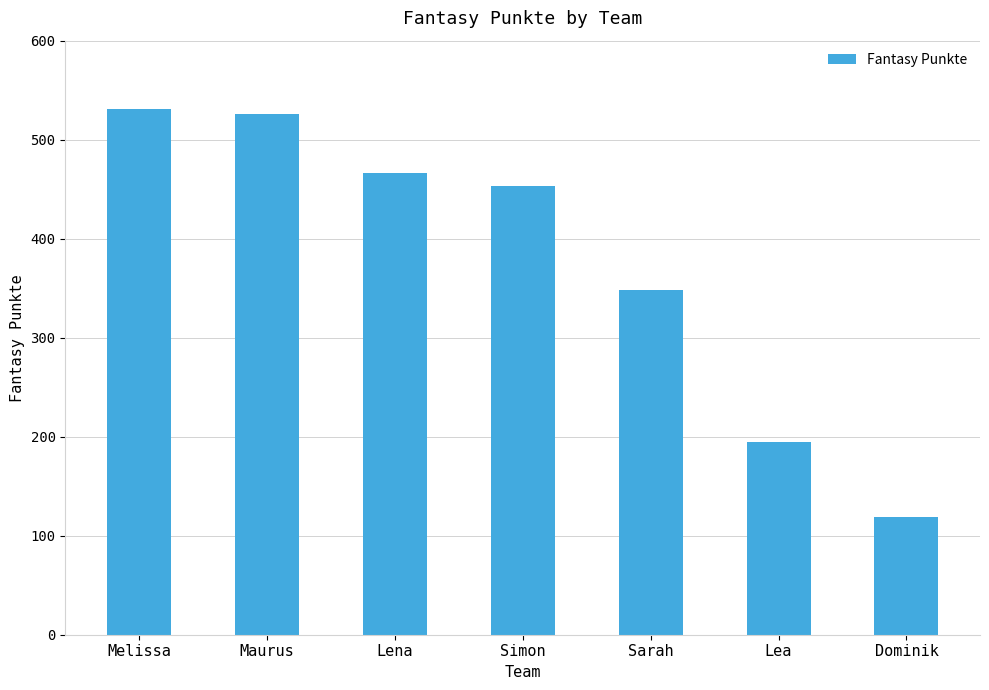

What is the maximum value shown in the chart?

531